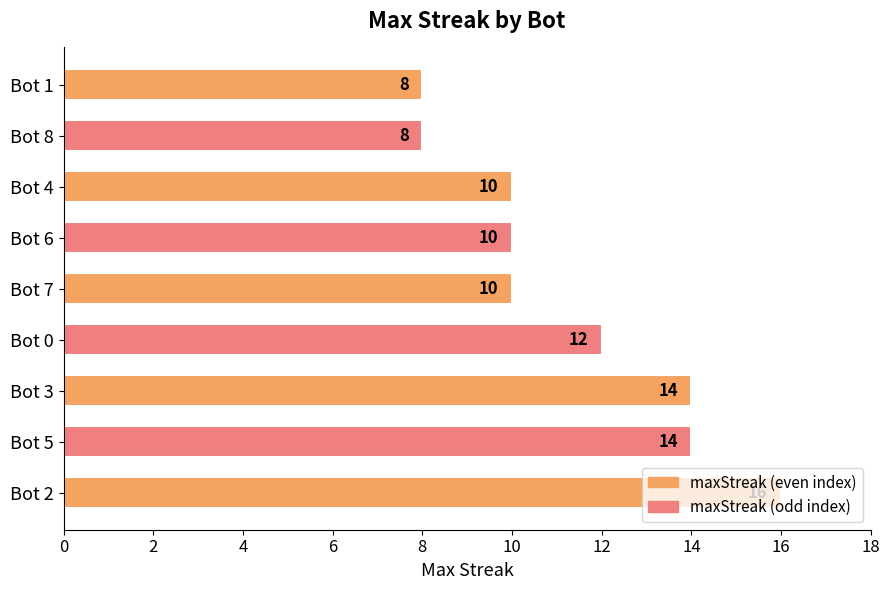

What is the smallest value displayed?

8